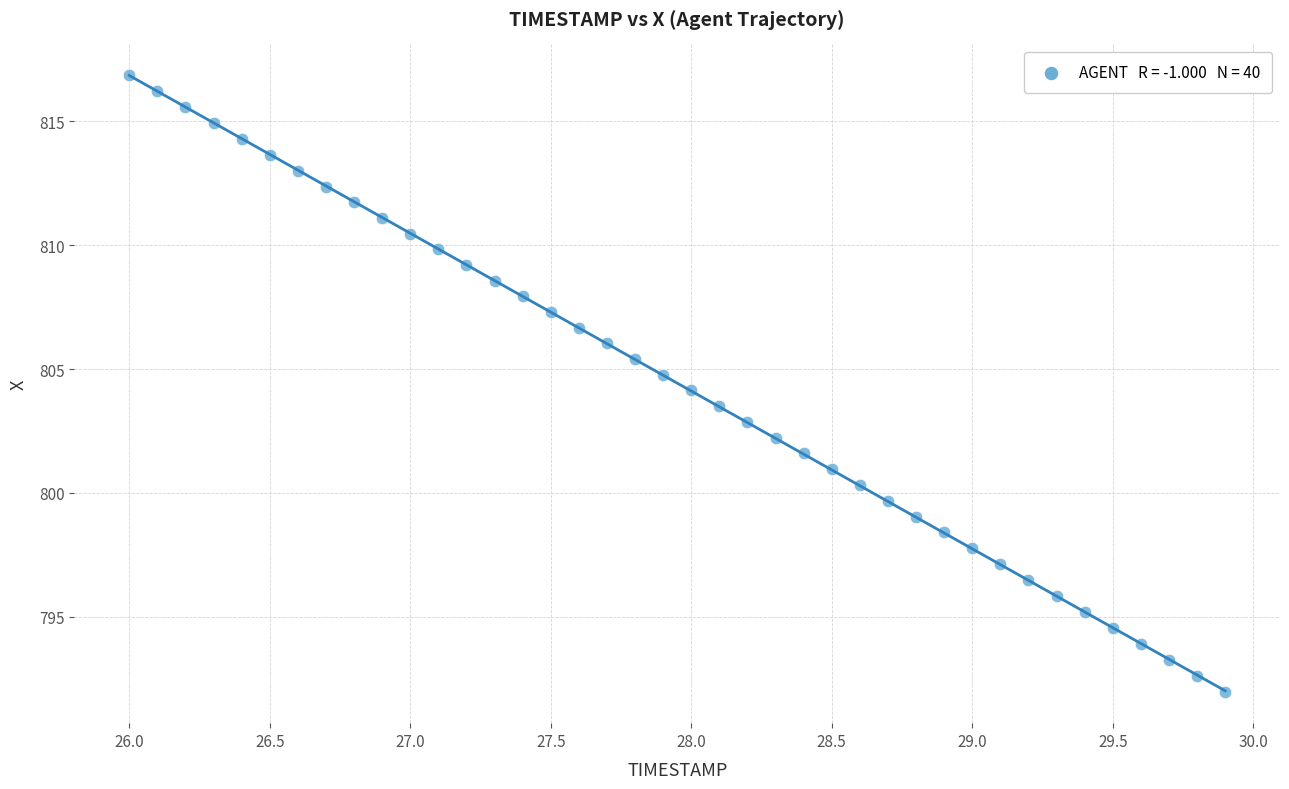

What is the range of X values (max minus min)?

3.9